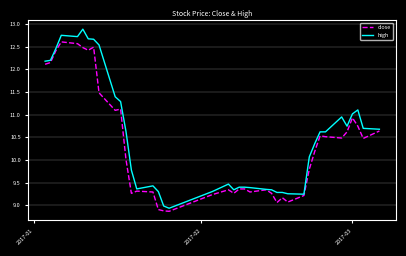

What is the sum of all high values?

421.0